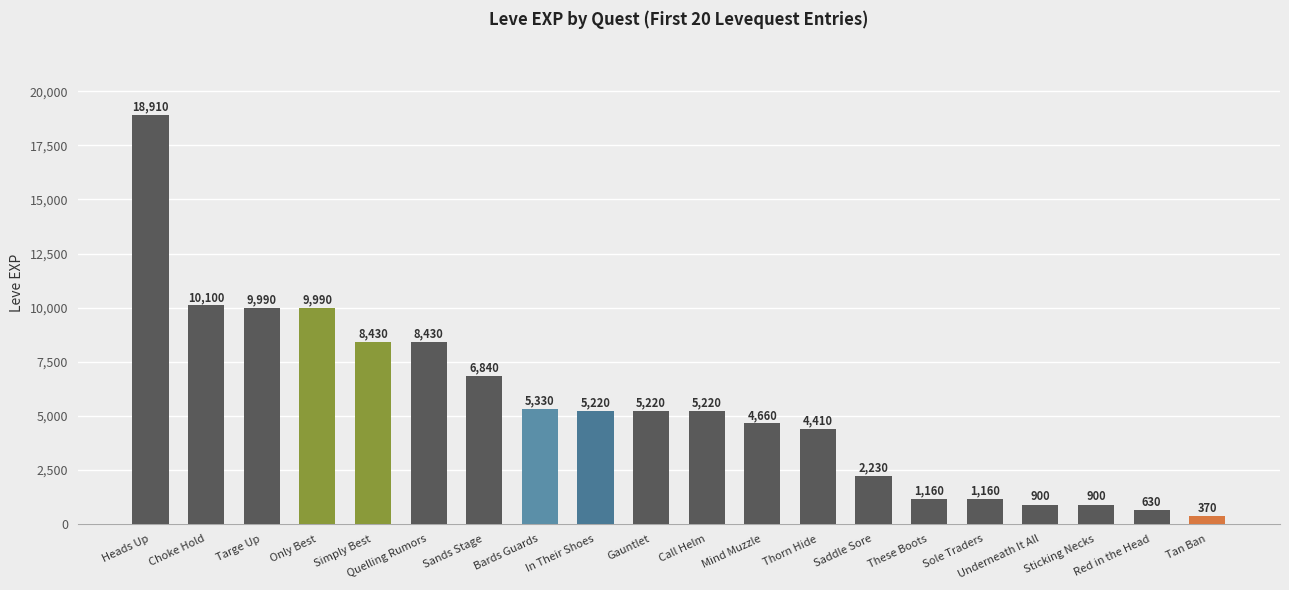

What is the maximum value shown in the chart?

18910